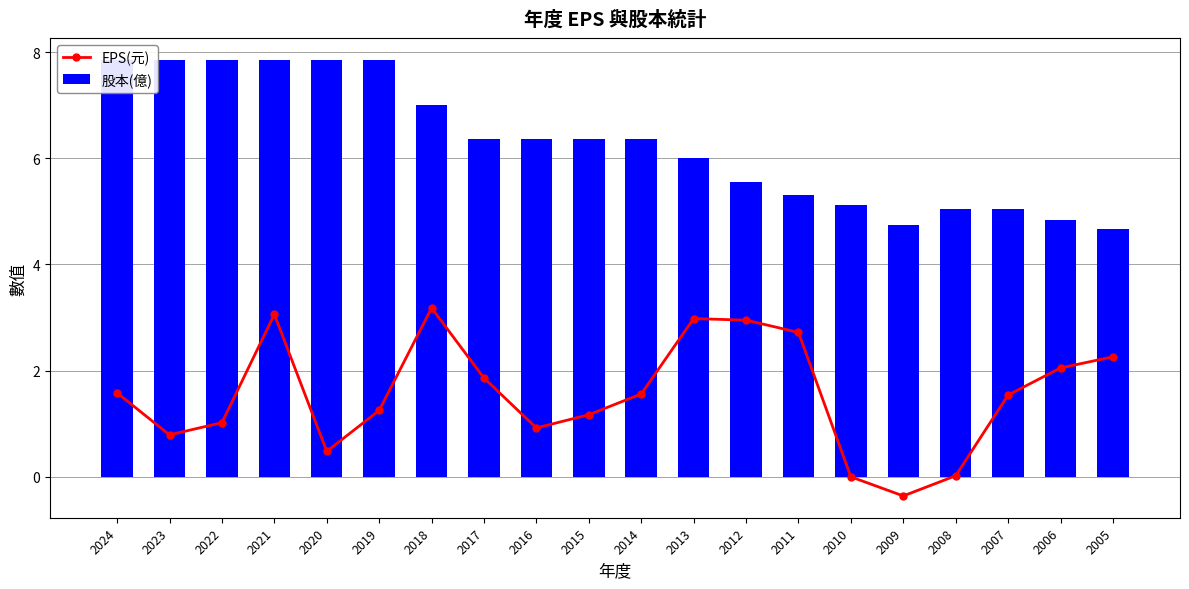

What is the minimum value shown in the chart?

-0.4